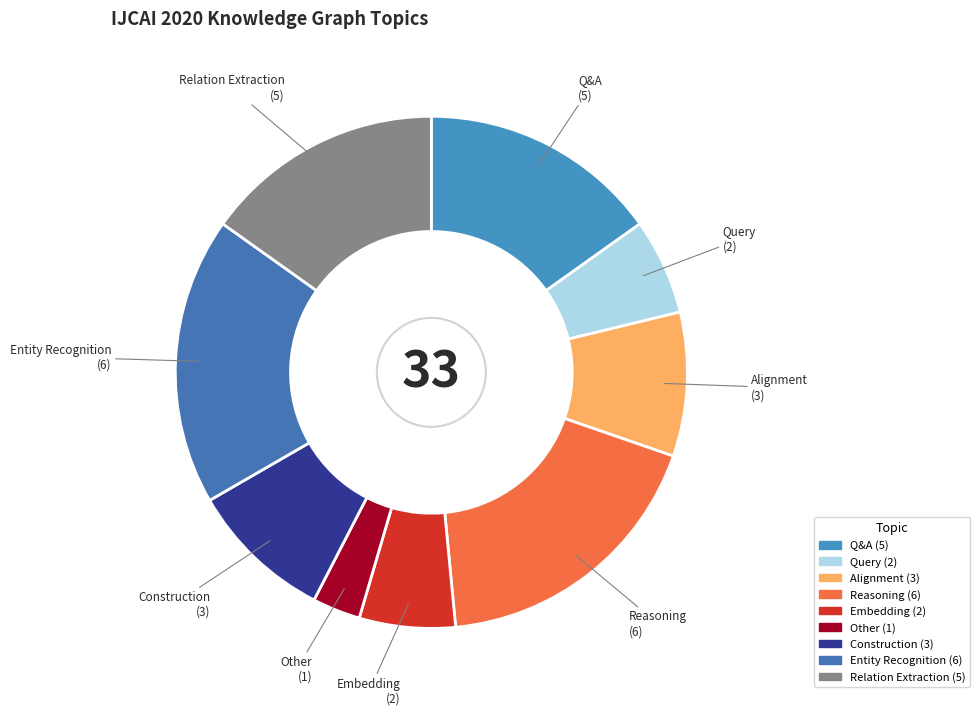

Do Query and Relation Extraction together represent more than half of the pie?

No